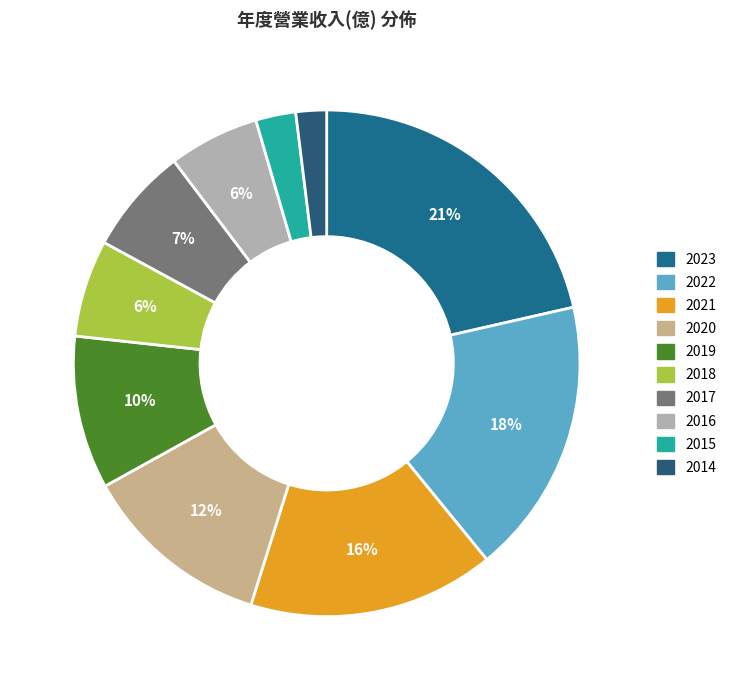

What is the ratio of the value at 2017 to the value at 2015?

2.7